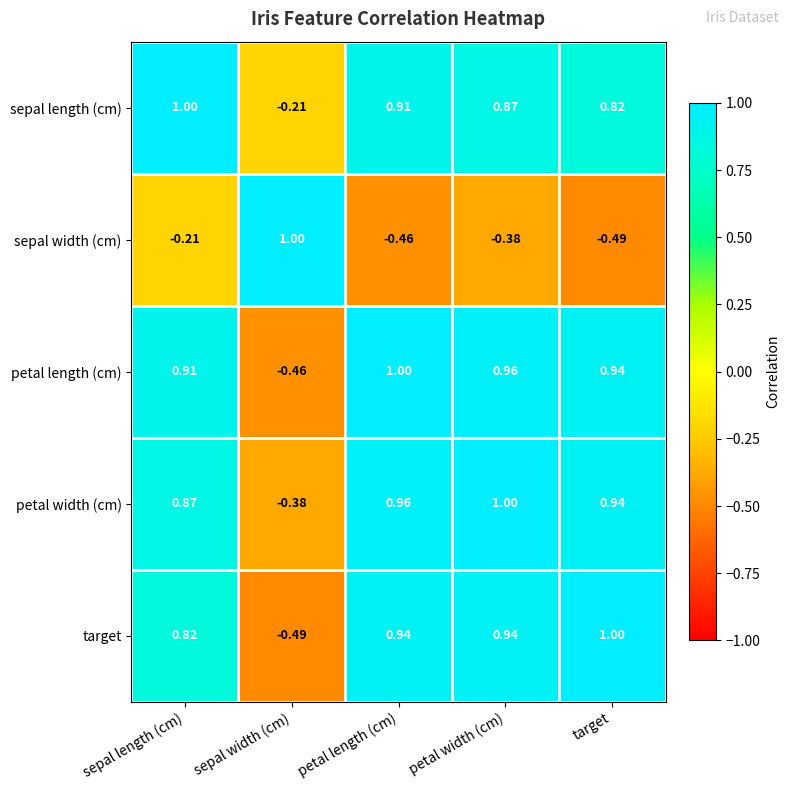

At which label is sepal width (cm) closest to 0?

sepal length (cm)